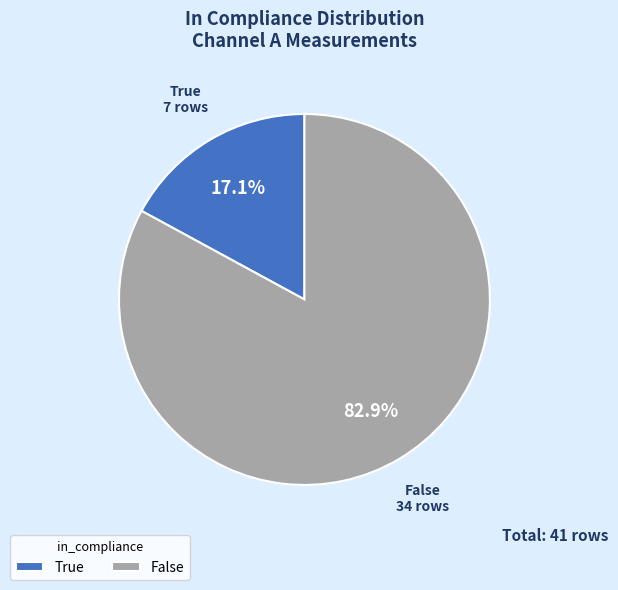

Which category has the biggest portion of the pie?

False